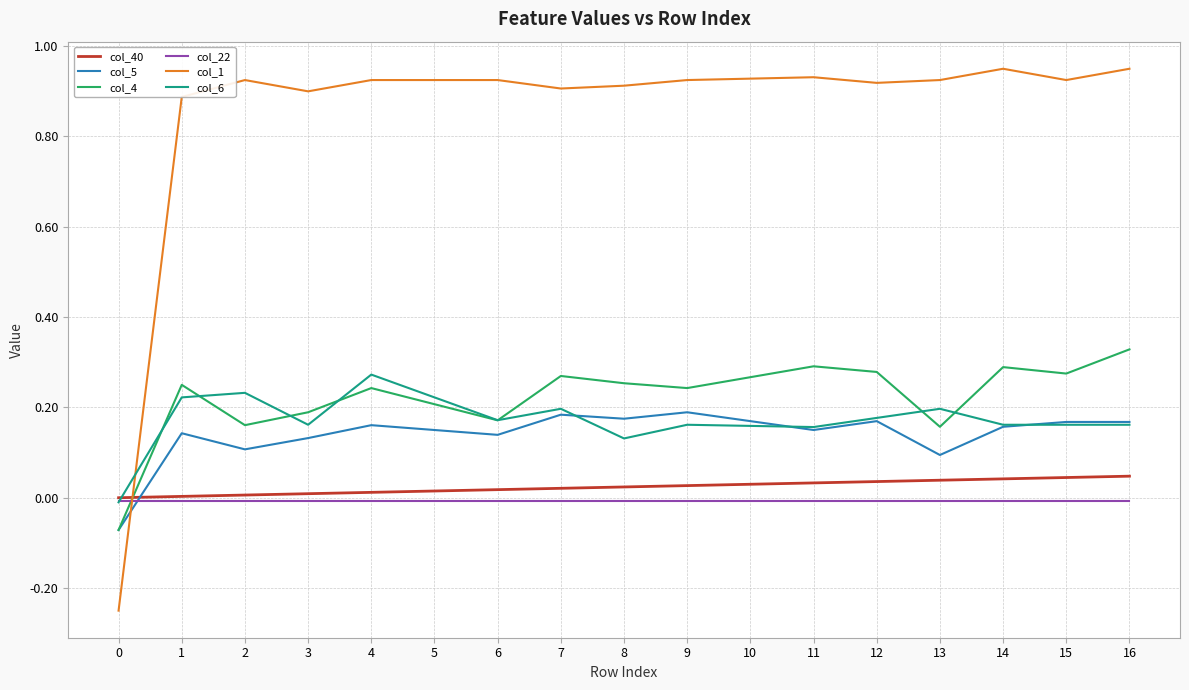

True or false: col_1 has more than 0 points higher than both neighbors.

True